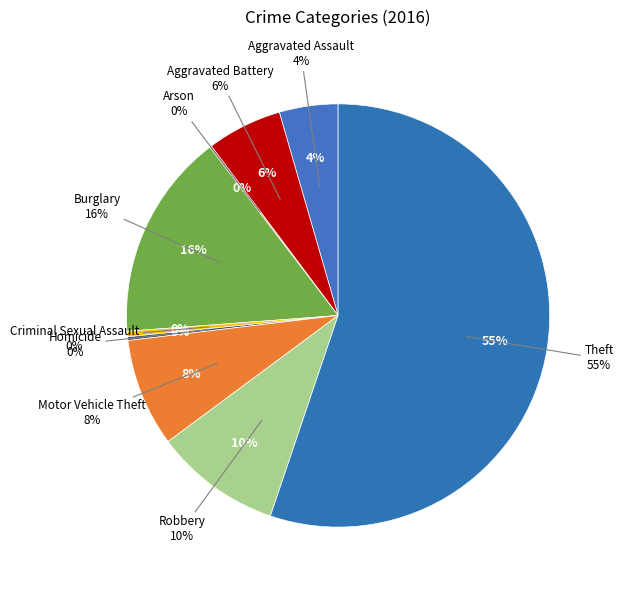

To the nearest percent, what is the average slice percentage?

11%